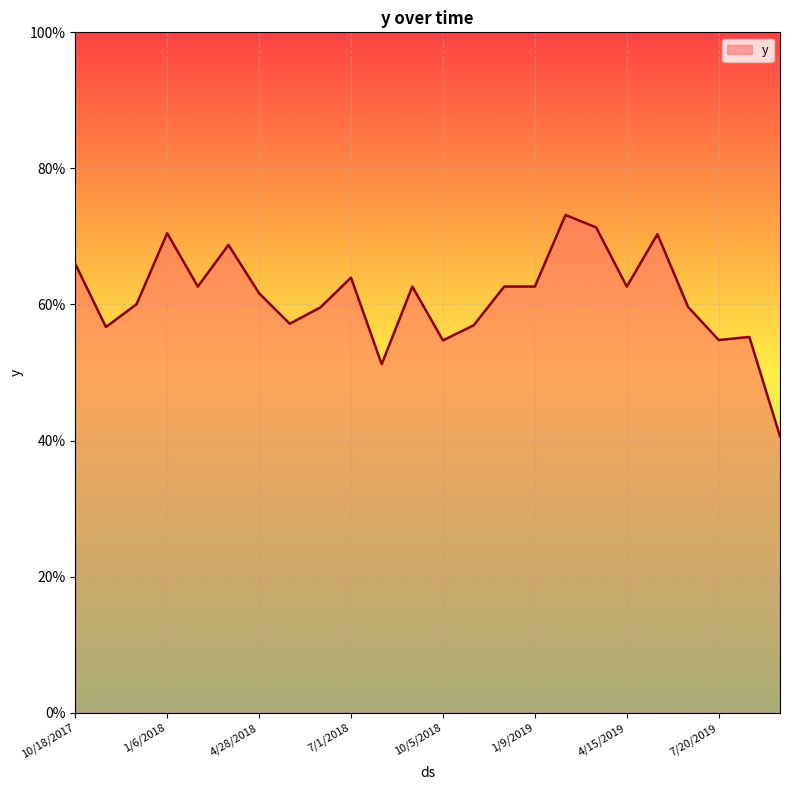

Reading right to left, list all the values displayed in this chart.

9/22/2019=0.4	8/5/2019=0.6	7/20/2019=0.5	6/18/2019=0.6	5/17/2019=0.7	4/15/2019=0.6	3/30/2019=0.7	2/26/2019=0.7	1/9/2019=0.6	12/8/2018=0.6	11/22/2018=0.6	10/5/2018=0.5	9/3/2018=0.6	8/18/2018=0.5	7/1/2018=0.6	6/15/2018=0.6	5/30/2018=0.6	4/28/2018=0.6	3/27/2018=0.7	2/7/2018=0.6	1/6/2018=0.7	12/5/2017=0.6	11/3/2017=0.6	10/18/2017=0.7